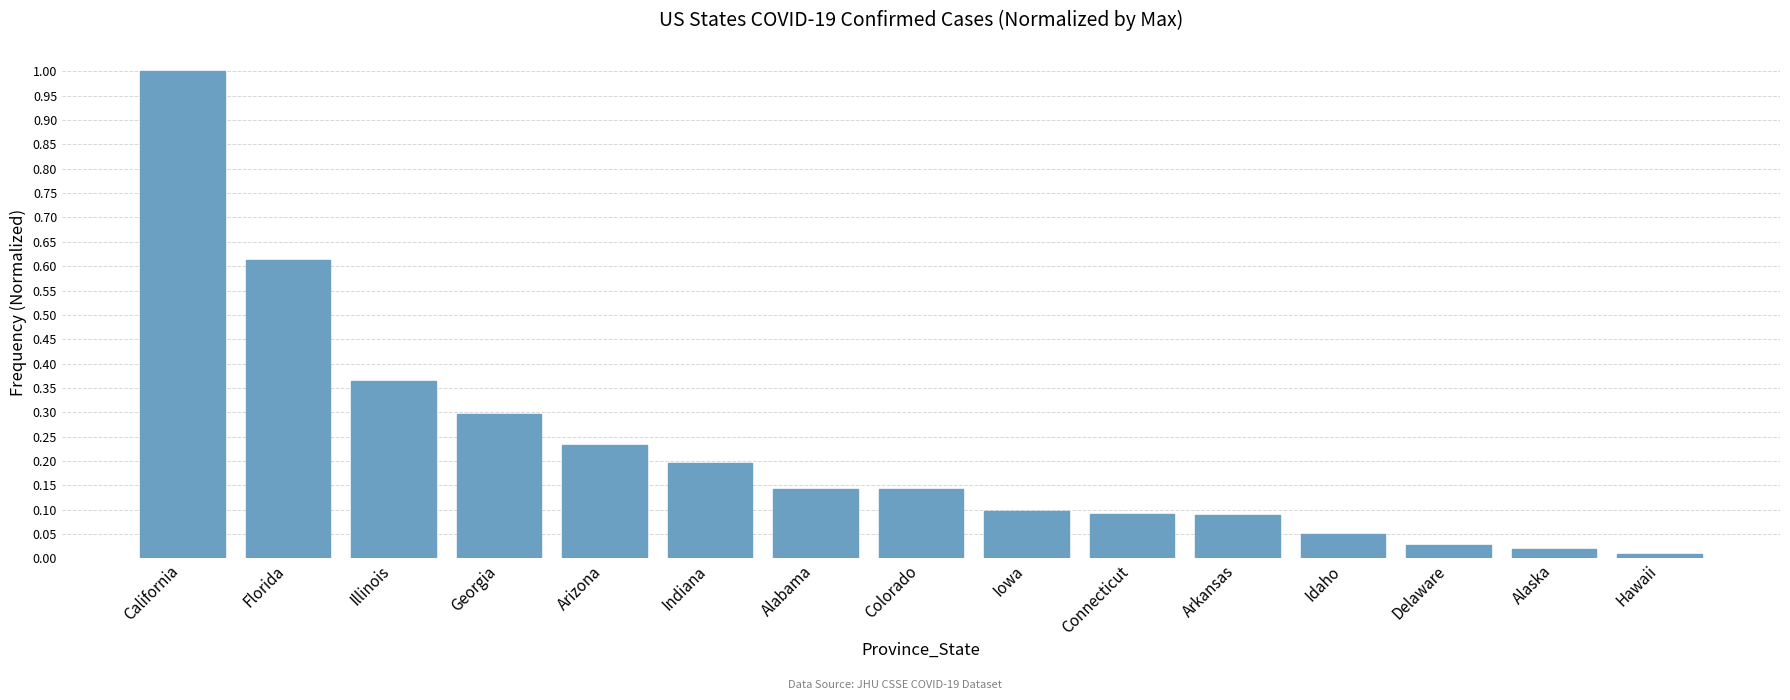

What is the sum of all values?

3.4